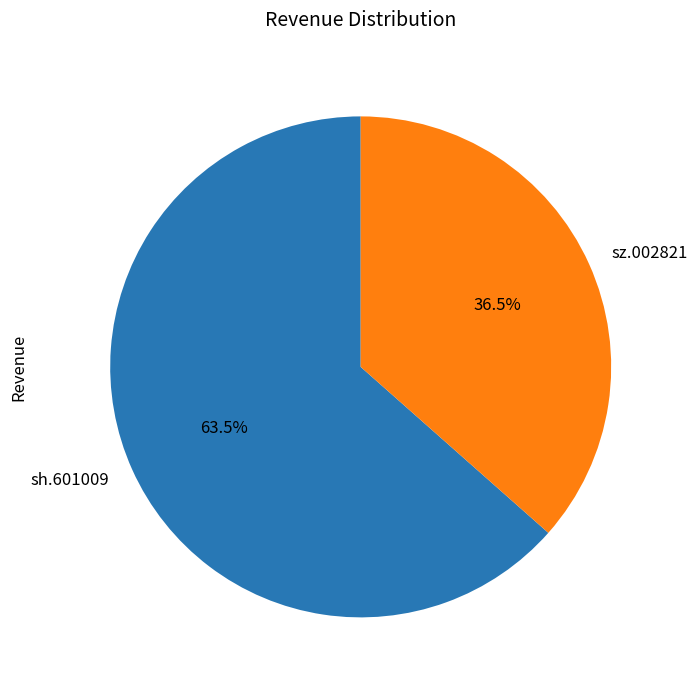

What is the smallest slice in the pie chart?

sz.002821